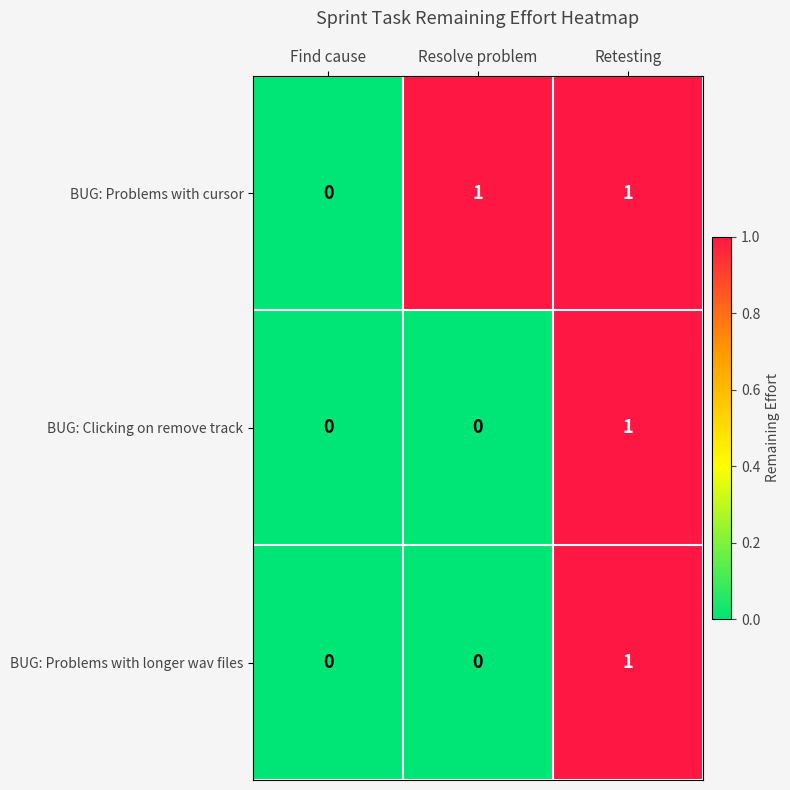

Count the BUG: Problems with cursor values in the range 0 to 1.

3